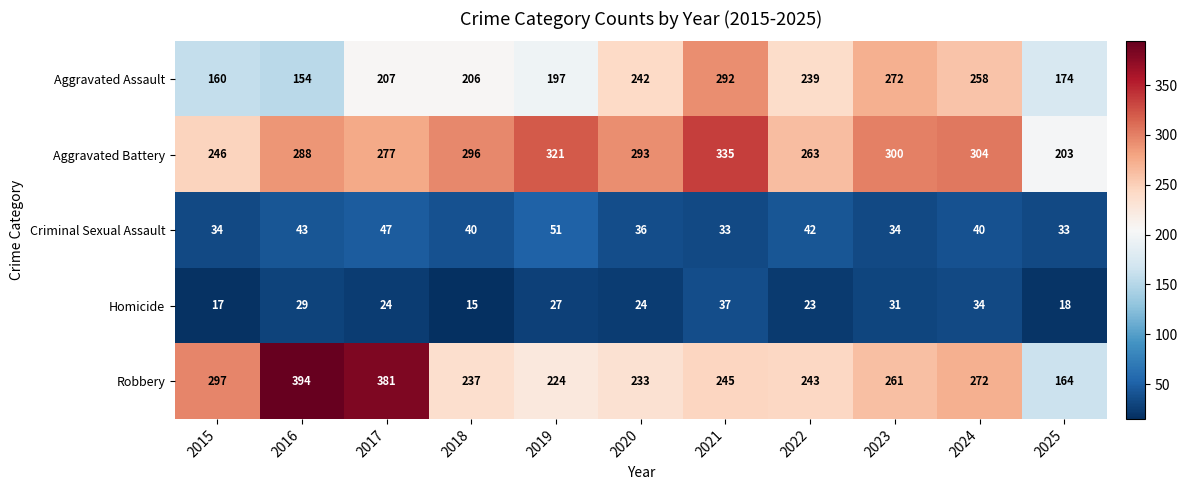

Which series has the largest total across all categories?

Aggravated Battery